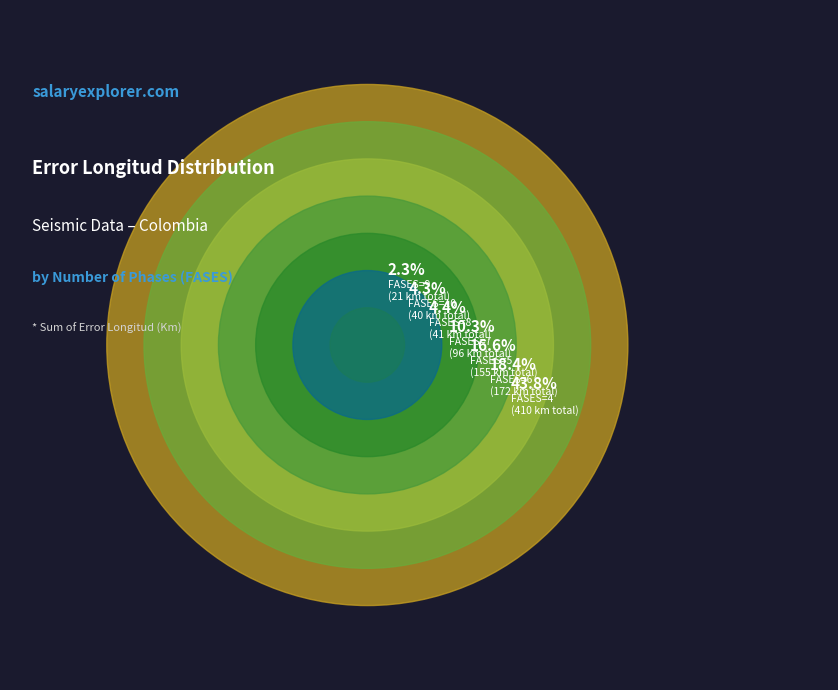

Does 7 represent more than half of the total?

No